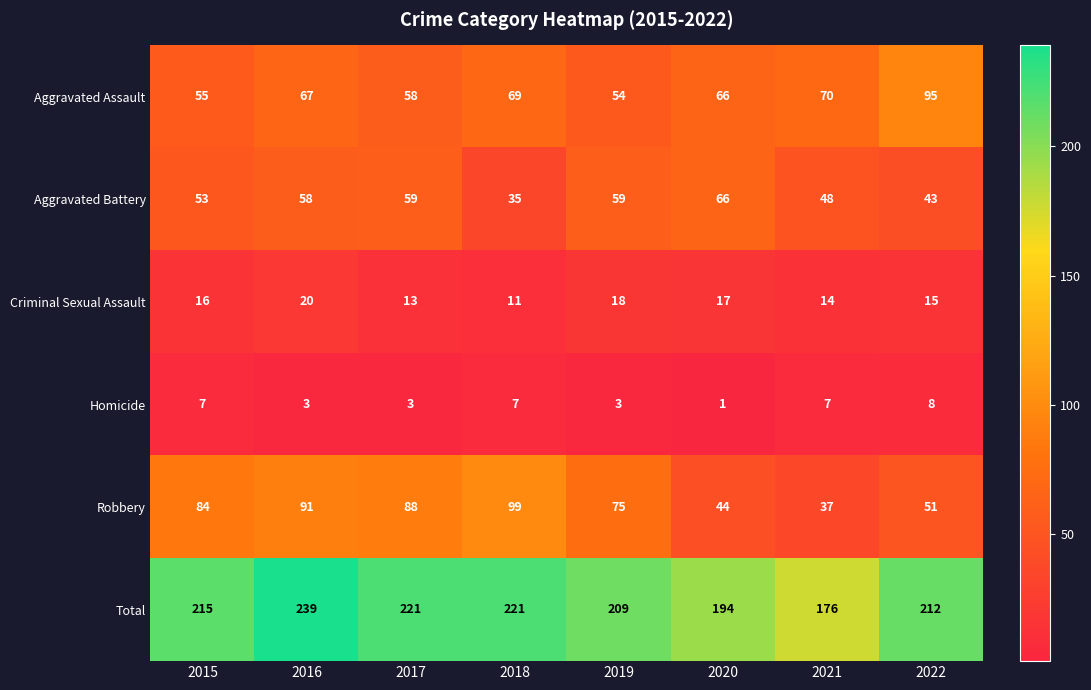

What is the smallest value displayed?

1